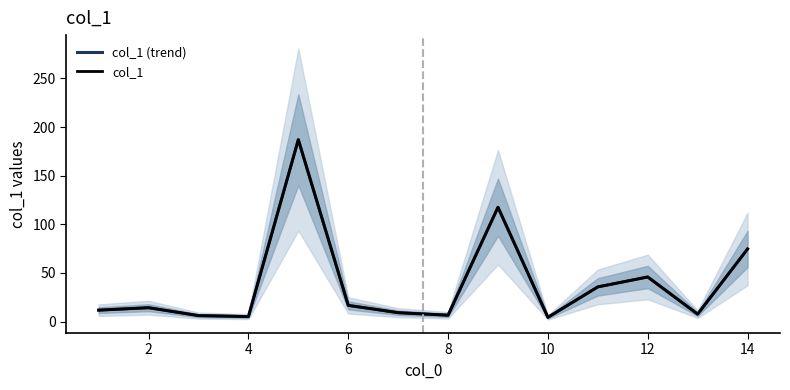

Reading left to right, extract all data points from this chart.

col_1 (trend): 11.8	14.3	6.2	5.2	187.1	16.7	9.2	6.6	117.6	4.4	35.7	45.9	7.7	74.7
col_1: 11.8	14.3	6.2	5.2	187.1	16.7	9.2	6.6	117.6	4.4	35.7	45.9	7.7	74.7